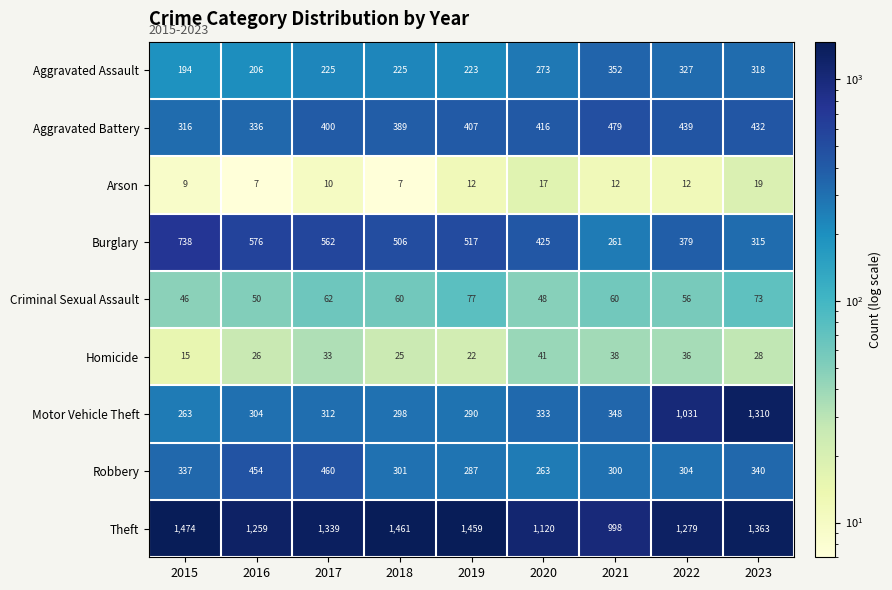

What is the difference between the maximum and minimum values in the Robbery series?

197